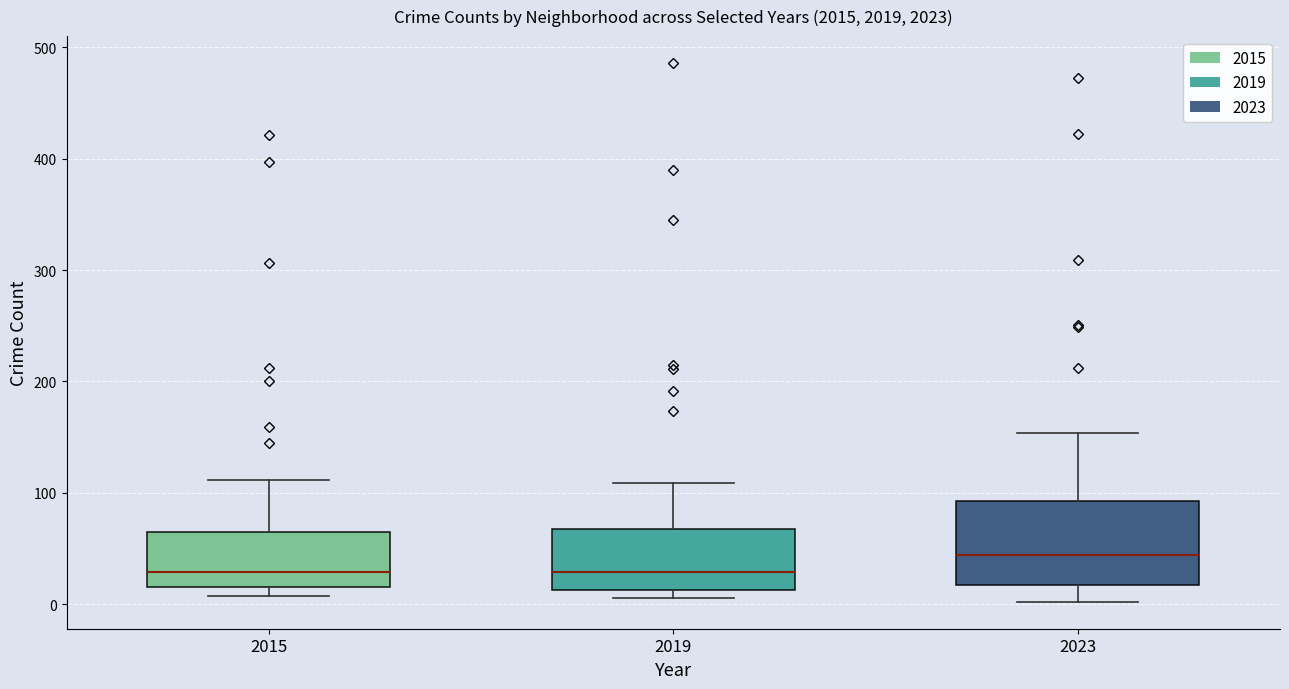

Reading left to right, read every box against the y-axis: the position of its median line, the range the box covers, and the ends of its whiskers. The values are not printed on the chart, so give them approximately, as read against the axis.

2015: median 30, box 20 to 70, whiskers 10 to 110
2019: median 30, box 10 to 70, whiskers 10 (just below the box's lower edge) to 110
2023: median 40, box 20 to 90, whiskers 0 to 150